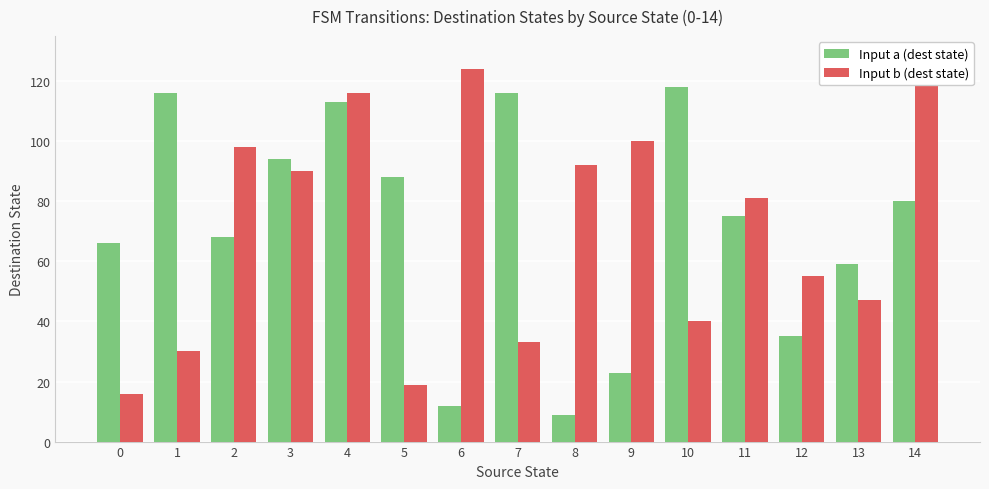

Are the bars grouped side by side (vs. stacked)?

Yes